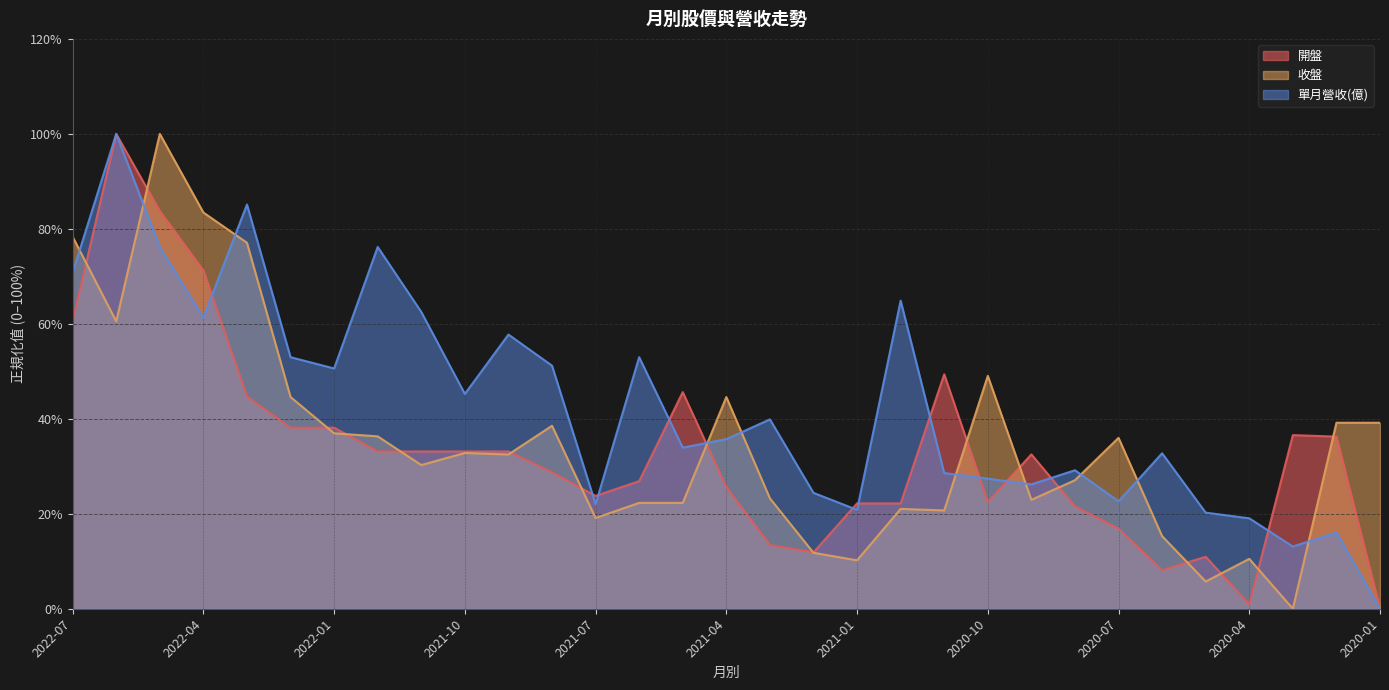

What position from the right is 2020-02?

2